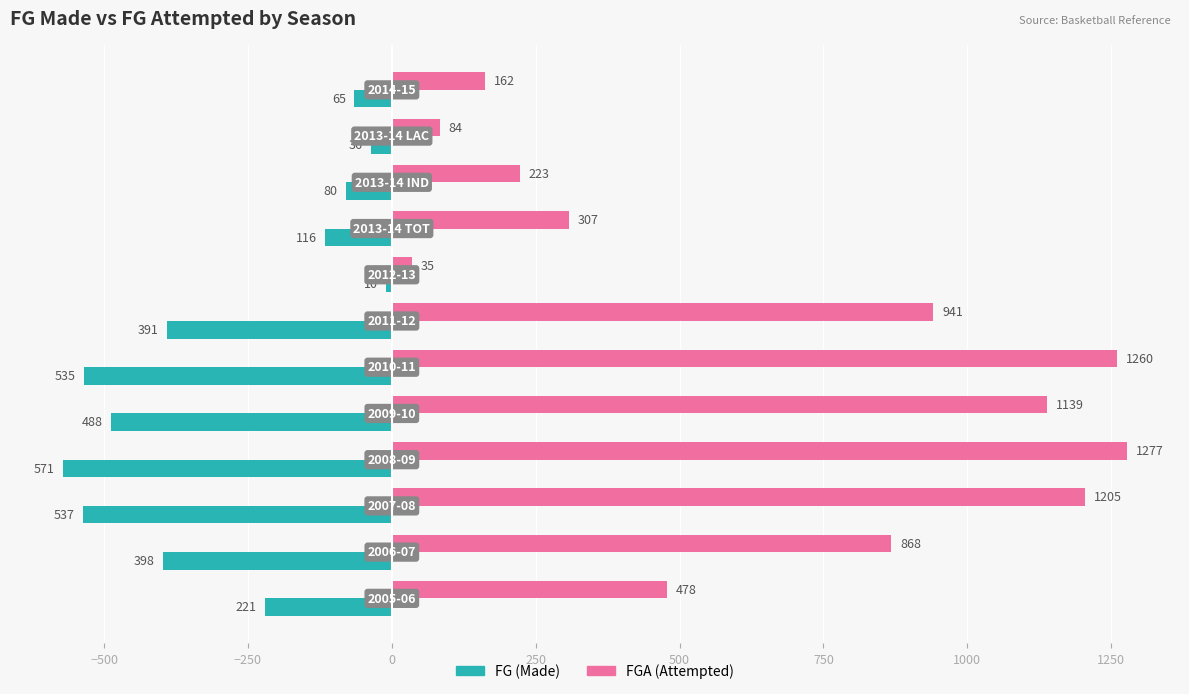

What is the maximum value shown in the chart?

1277